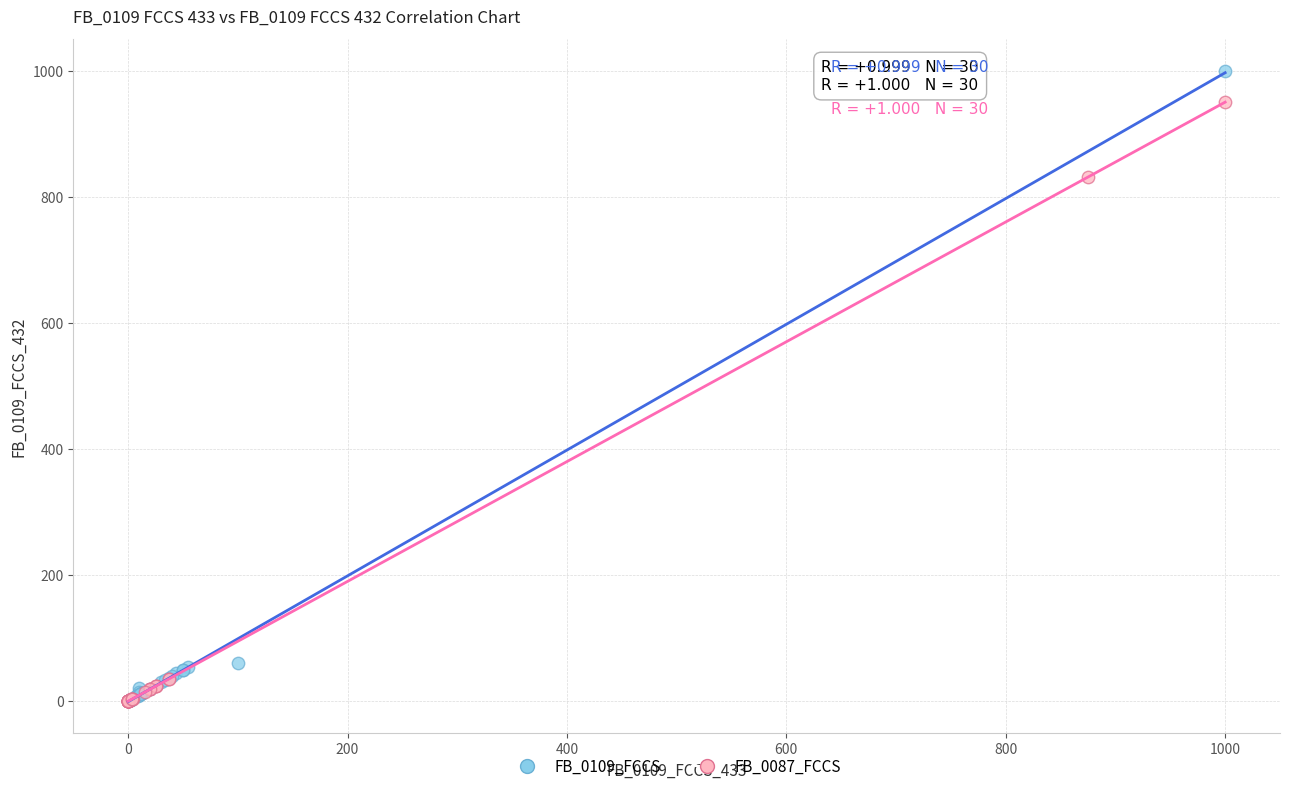

Which series contains the highest Y value?

FB_0109_FCCS